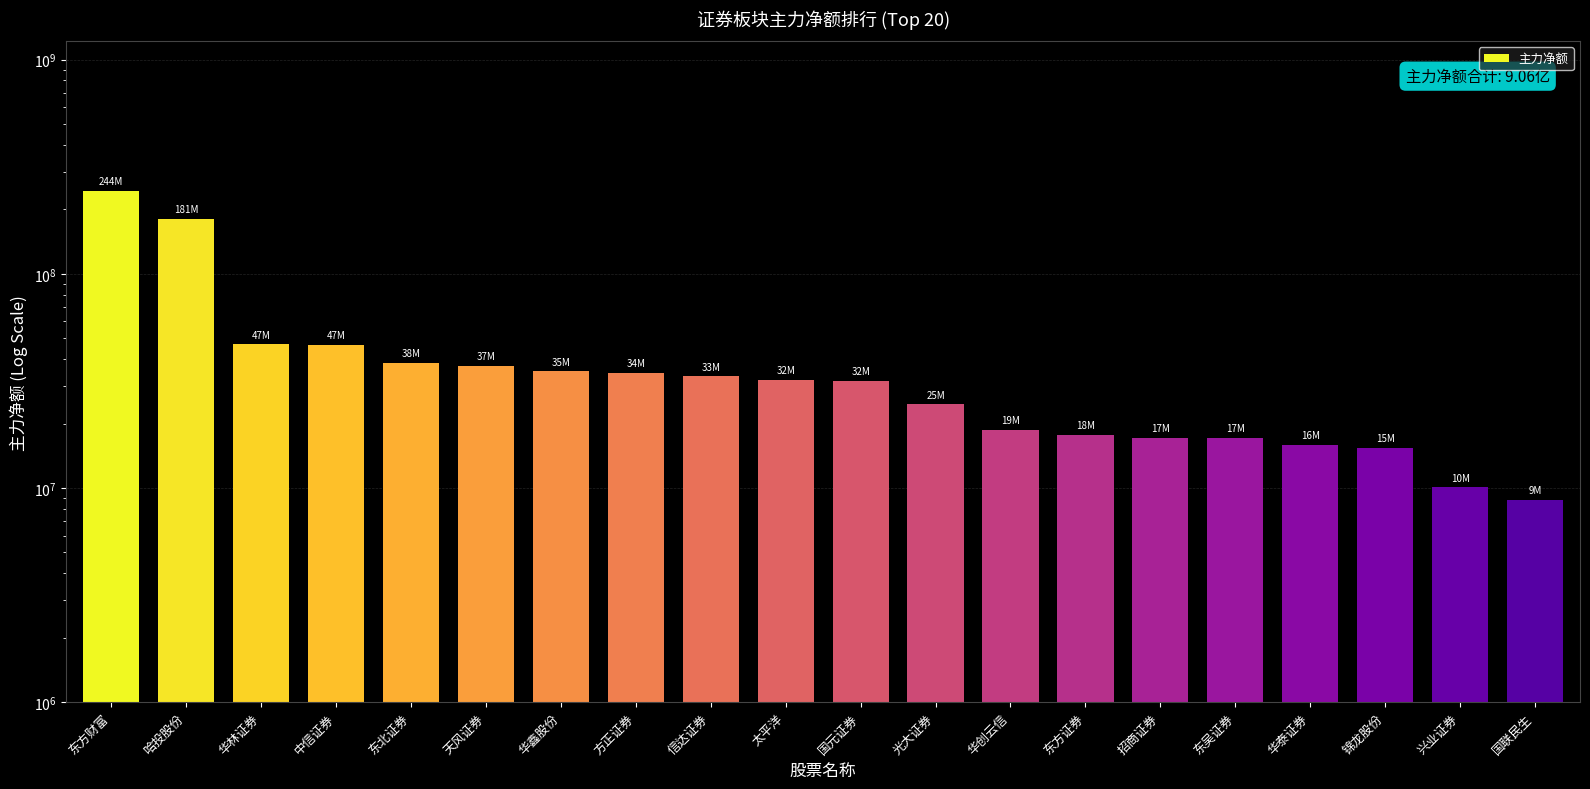

Reading left to right, list all the values displayed in this chart.

244054140	180629946	46973809	46741468	38464984	37336881	35162169	34490140	33255367	31957908	31666655	24596380	18674231	17732876	17161648	17152223	15903563	15449392	10063512	8790197